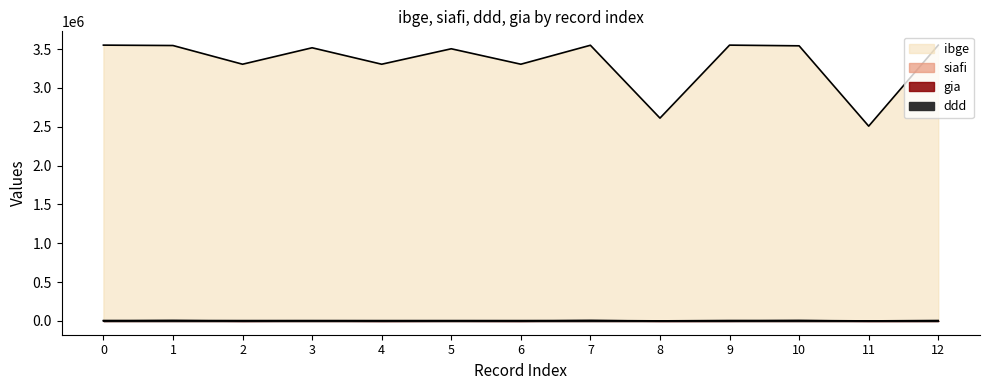

True or false: ibge has more than 0 points higher than both neighbors.

True